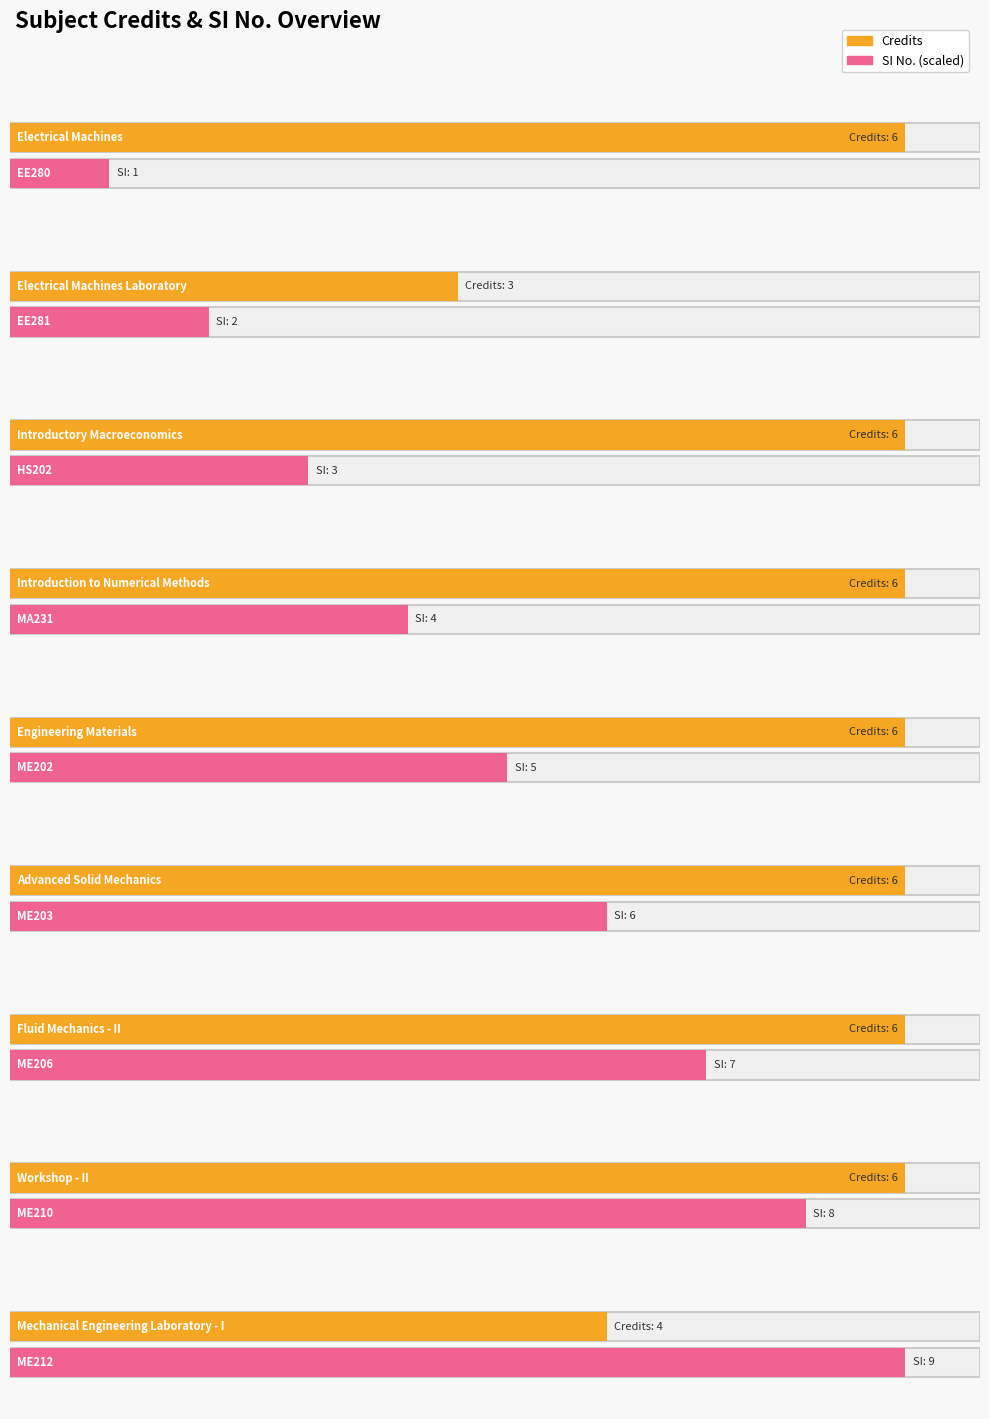

Rank the categories by value from lowest to highest.

EE281, ME212, EE280, HS202, MA231, ME202, ME203, ME206, ME210